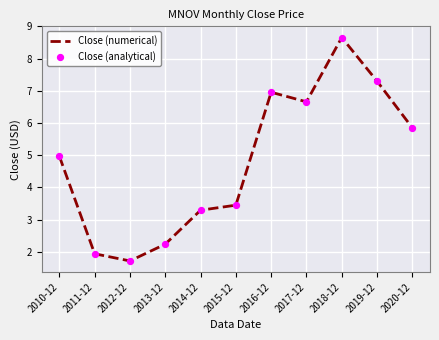

What is the smallest value displayed?

1.7